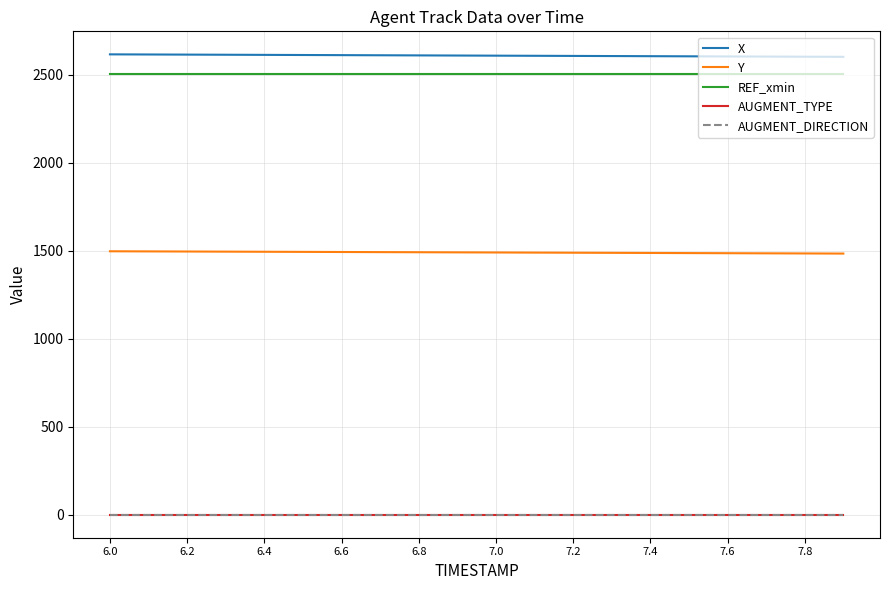

Does the chart have visible grid lines?

Yes